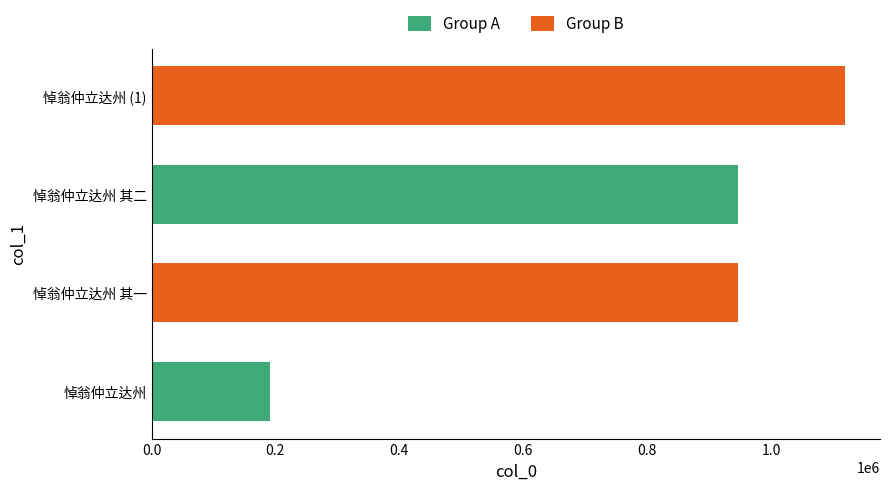

What is the average value?

801114